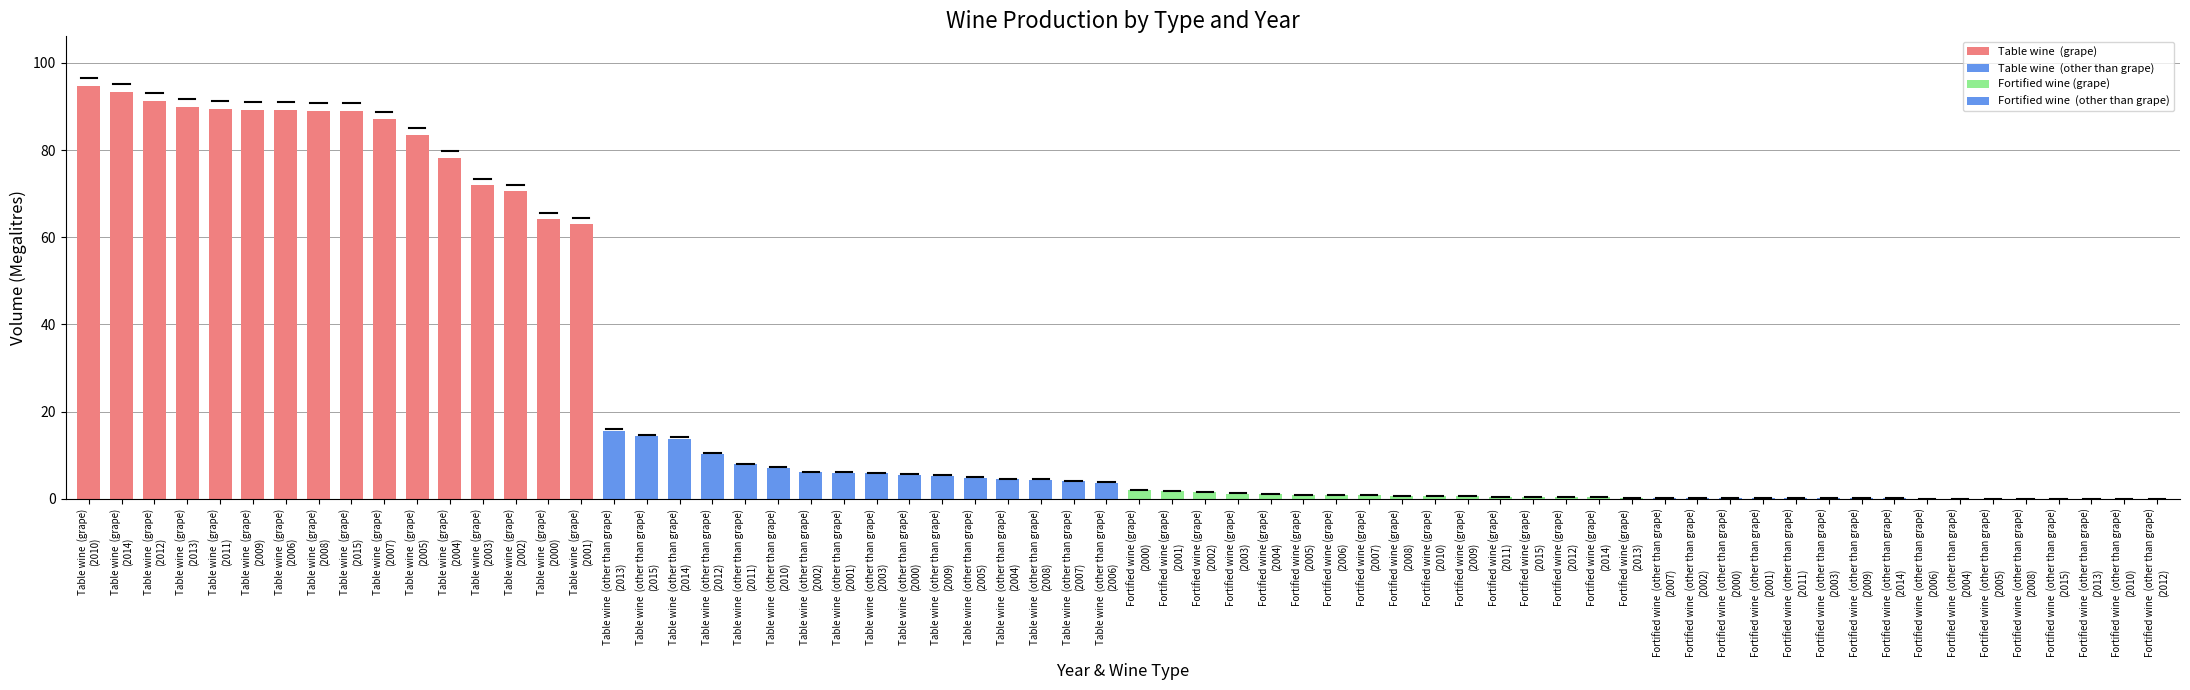

What is the maximum value shown in the chart?

94.7